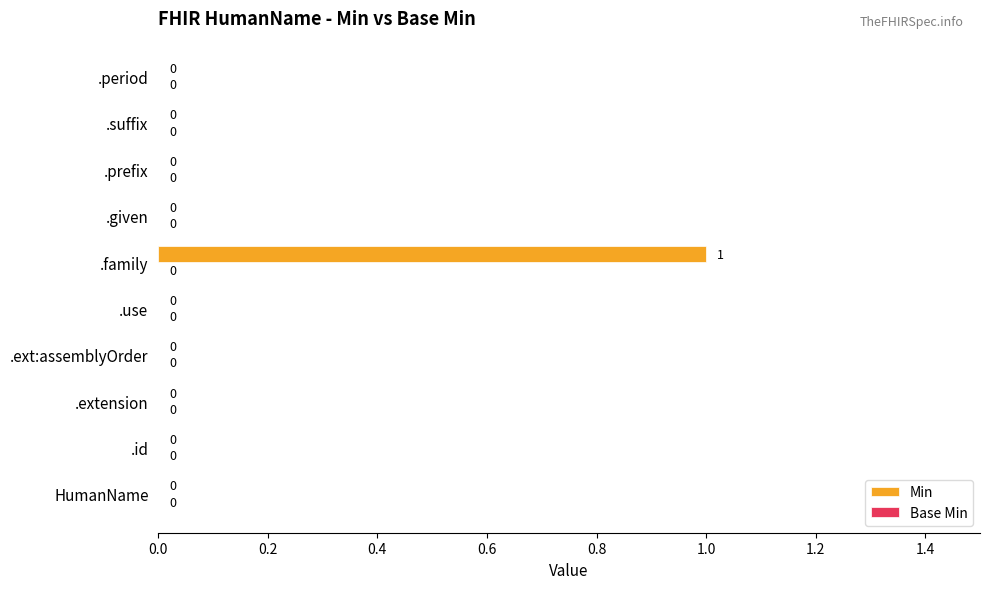

Which label corresponds to the largest value in the chart?

.family